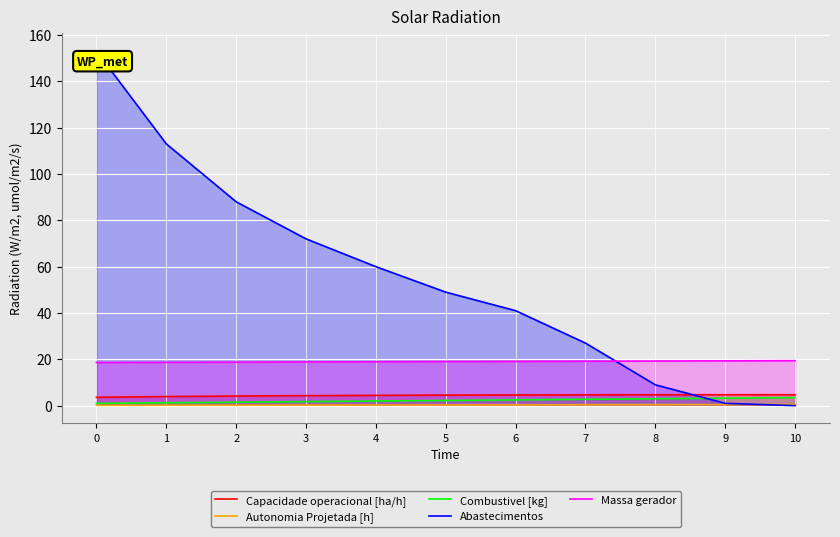

True or false: Capacidade operacional [ha/h] and Autonomia Projetada [h] cross at least once.

False